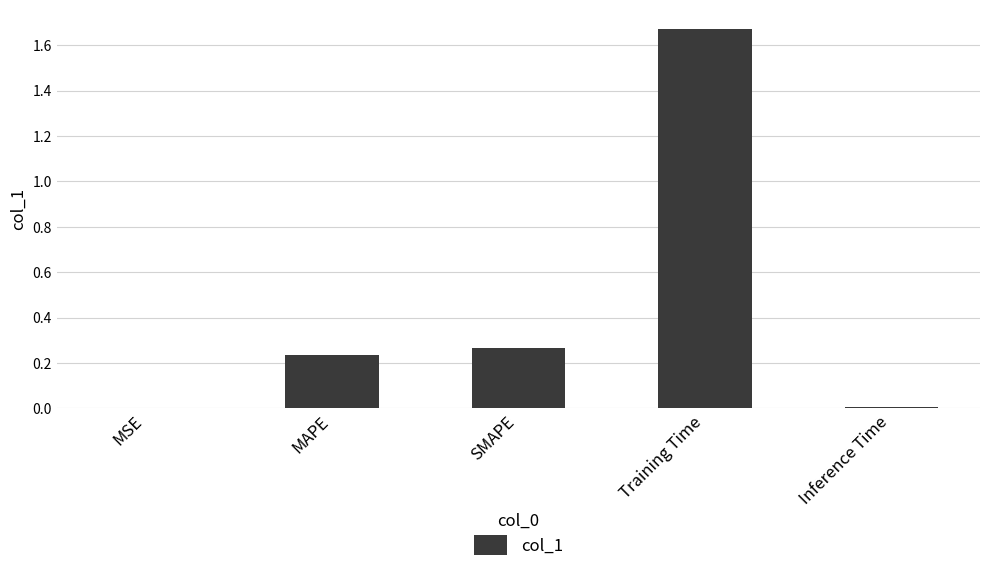

Is it true that the value at MAPE is 0.4?

False